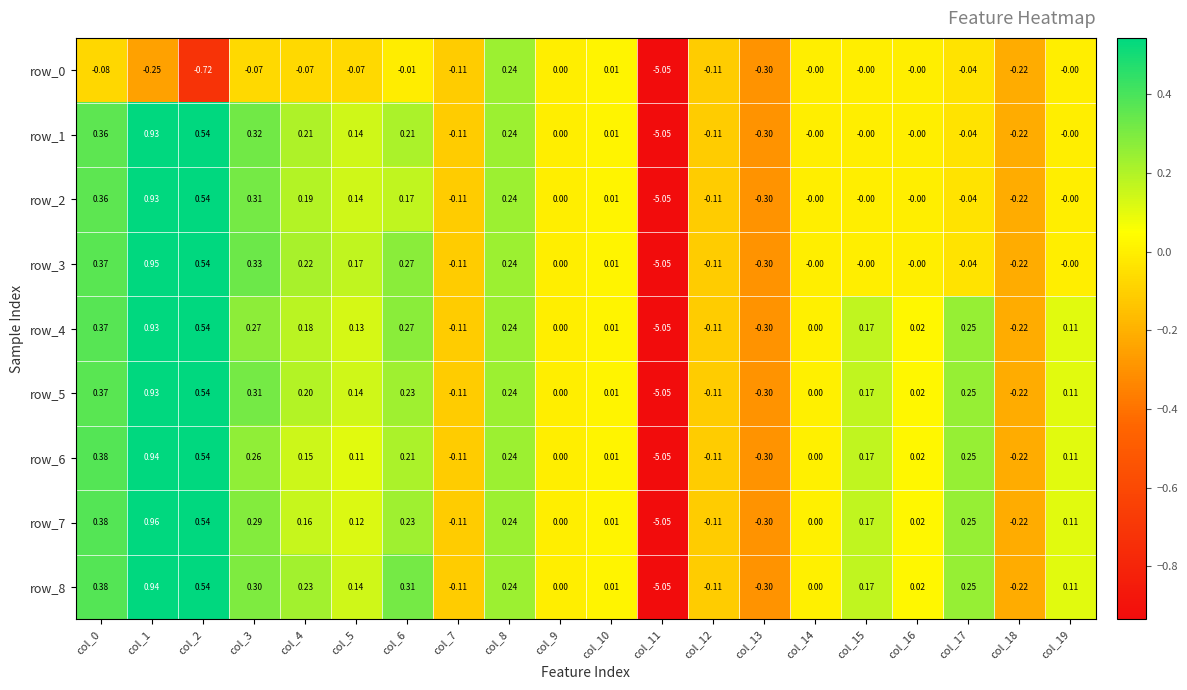

Which series has the largest range (max minus min)?

row_7